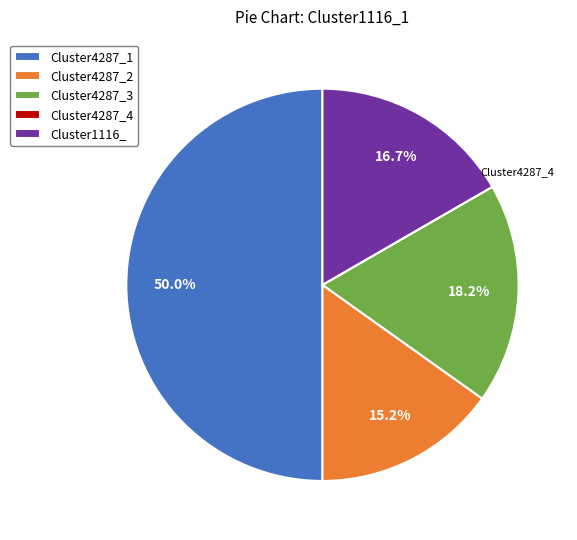

What portion of the pie excludes Cluster4287_3?

81.8%